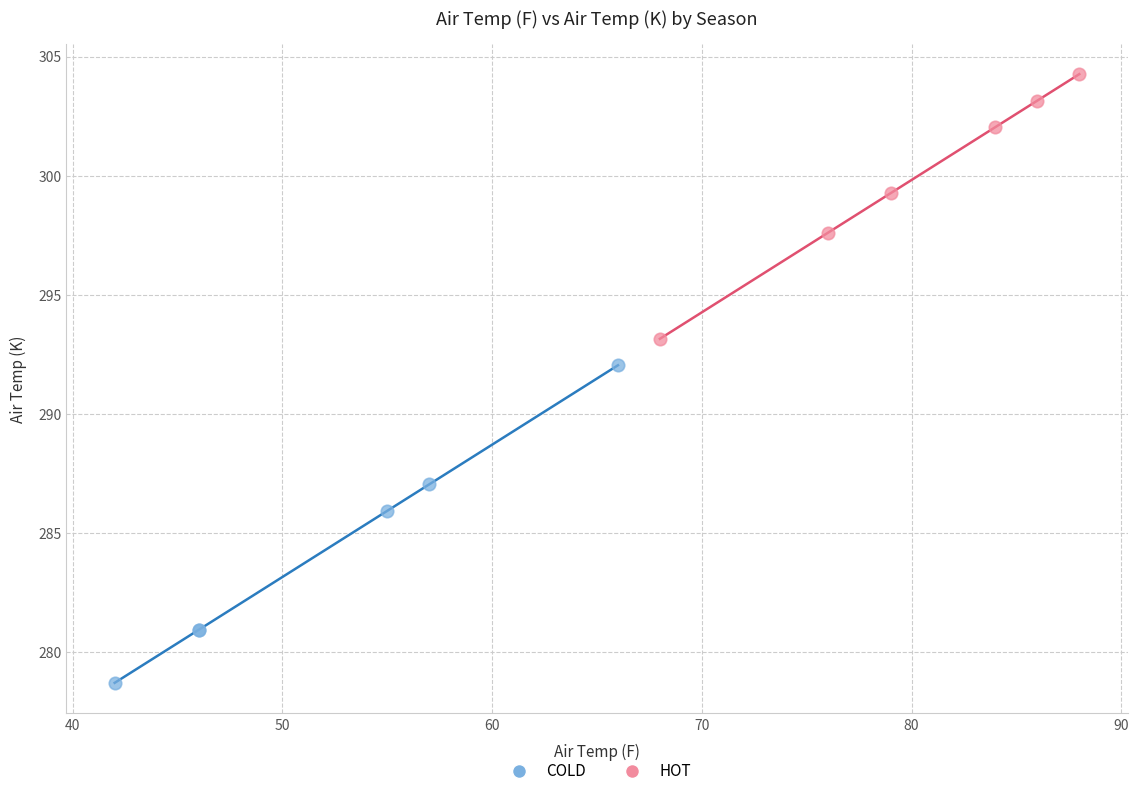

Which series contains the highest Y value?

HOT